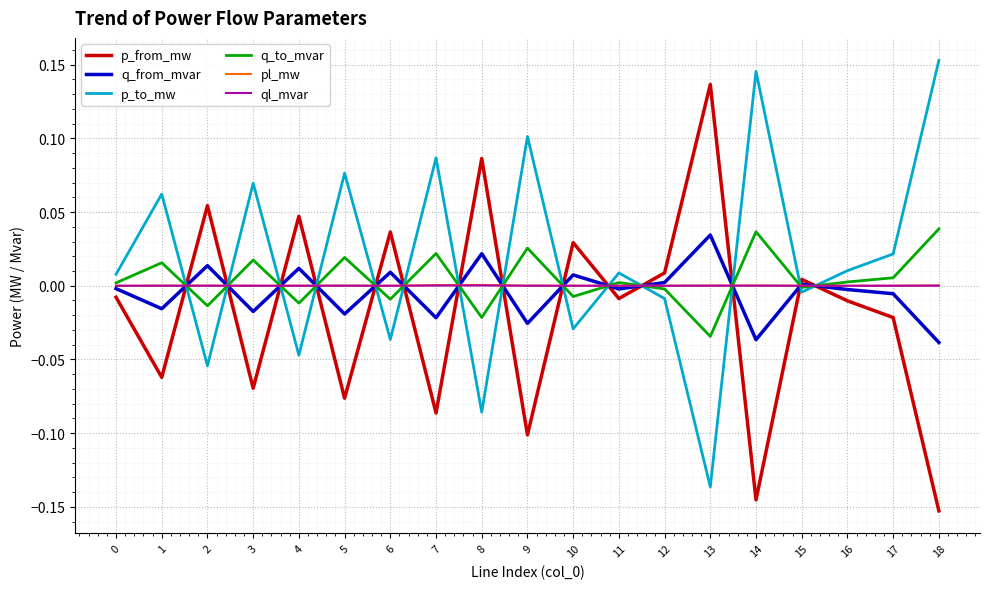

Which category has the lowest value in the p_to_mw series?

13